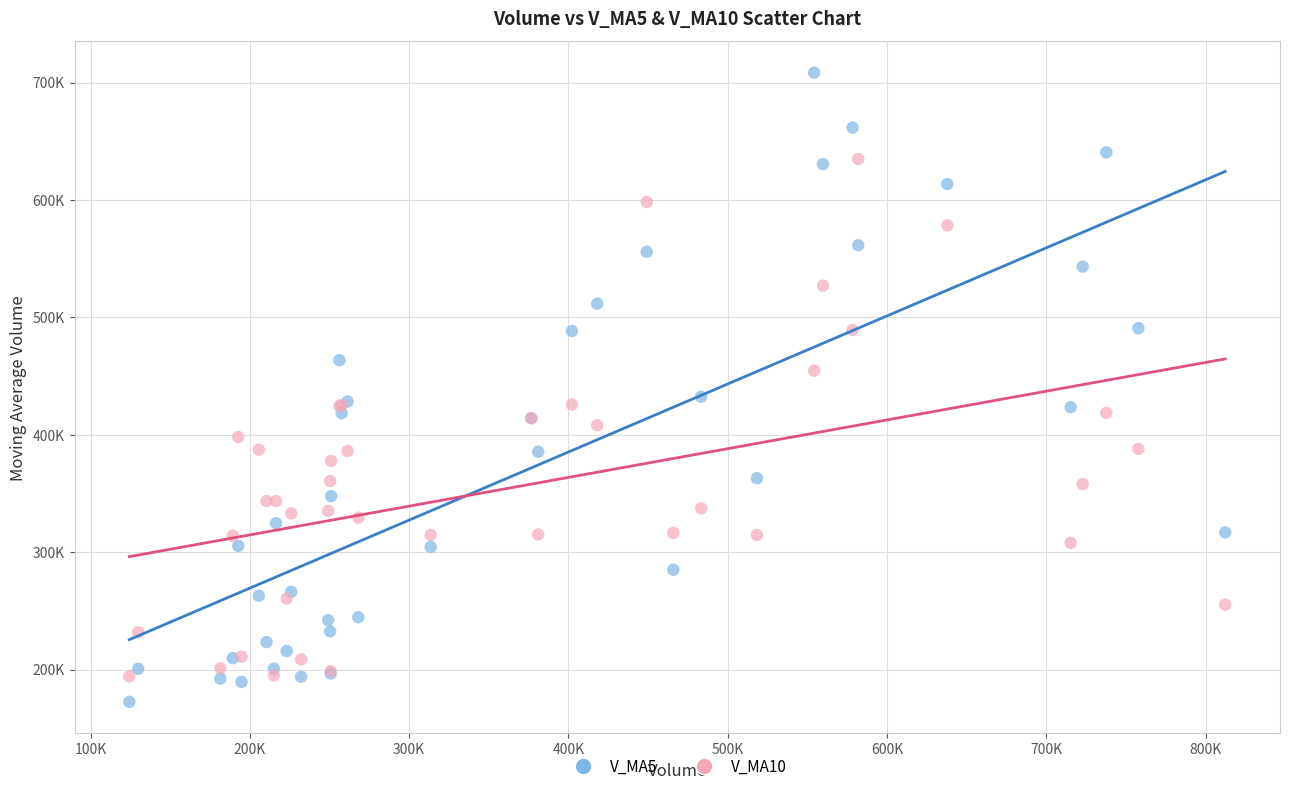

Which series reaches the maximum Y coordinate?

V_MA5